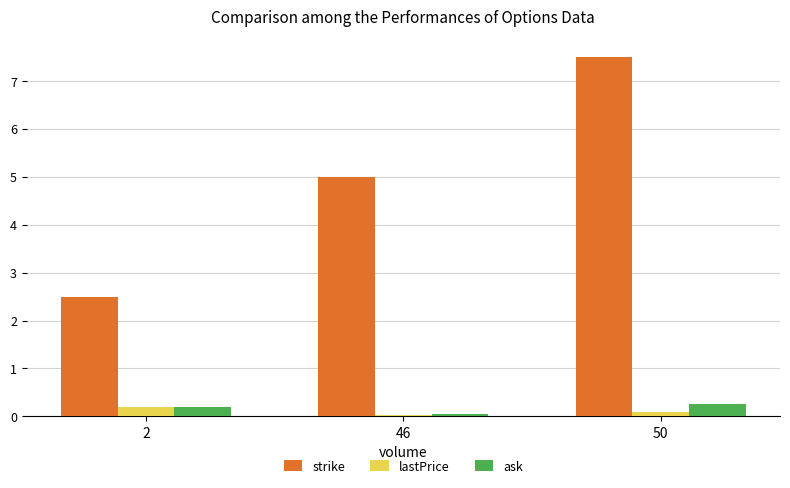

What is the value of the ask bar at the 1st from the left?

0.2